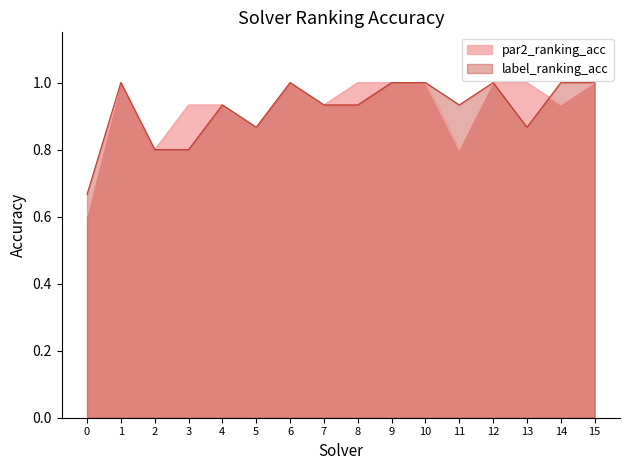

What is the sum of the label_ranking_acc values at 0 and 15?

1.7